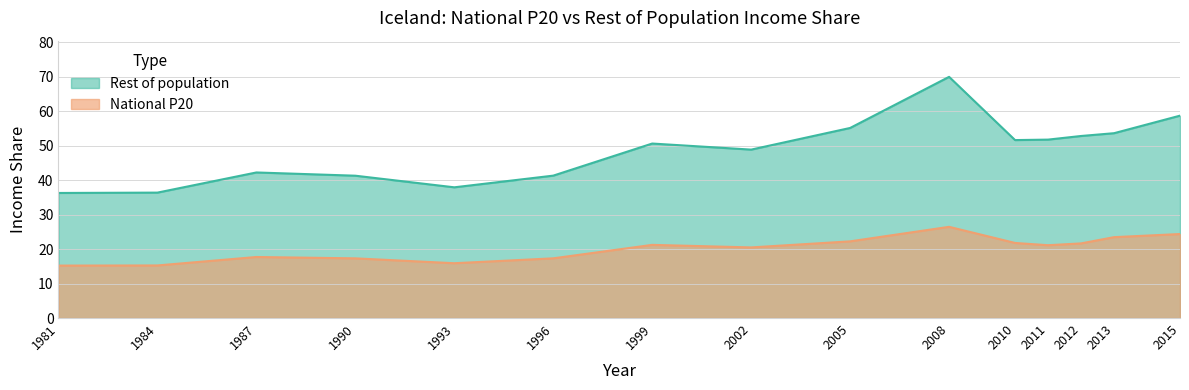

Between 1999 and 1984, which is larger?

1999